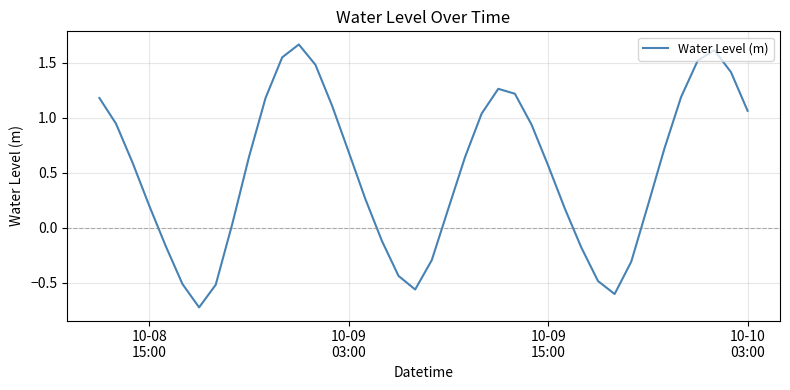

What is the difference between the maximum and minimum values?

2.4